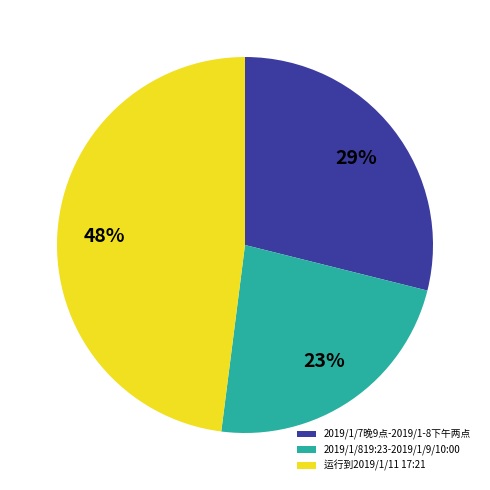

How many slices are in this pie chart?

3